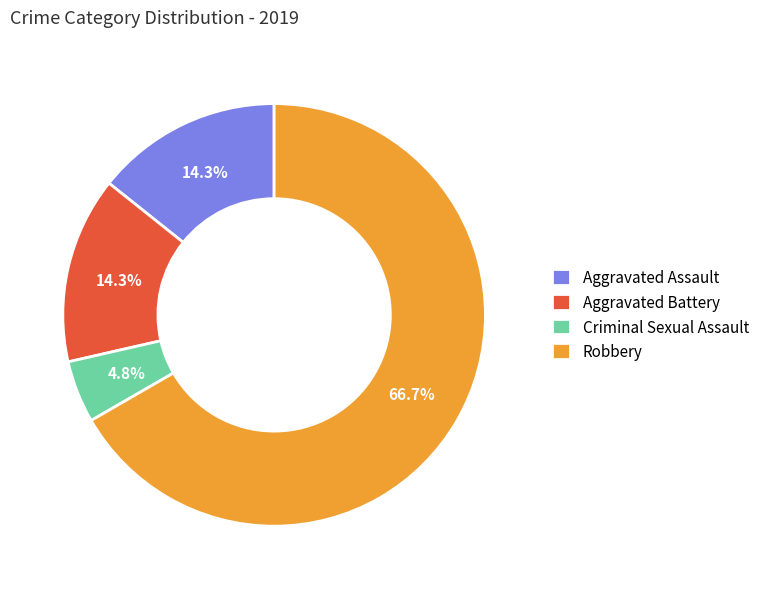

Is it true that Aggravated Battery is 1% of the pie?

False